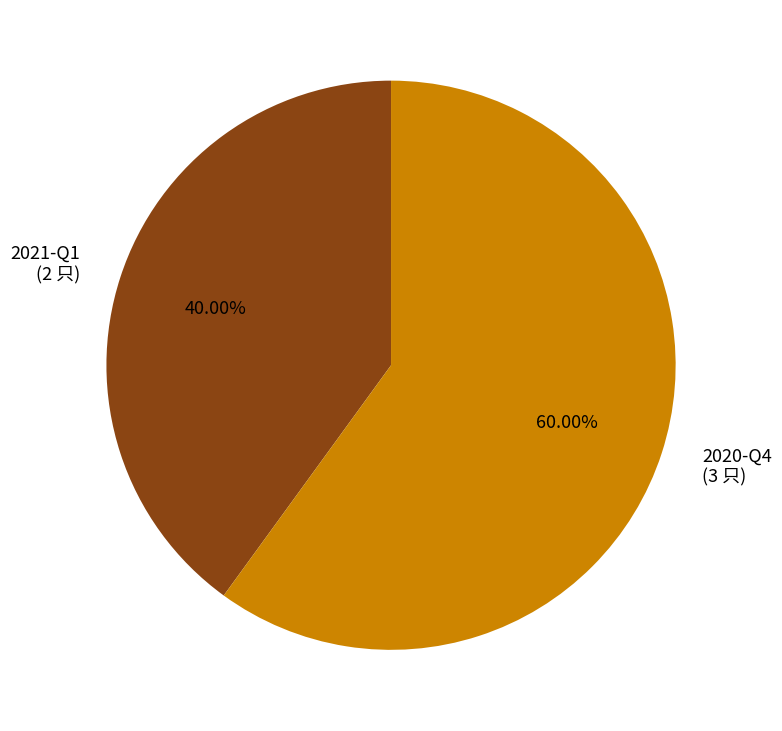

How many segments does this pie chart have?

2